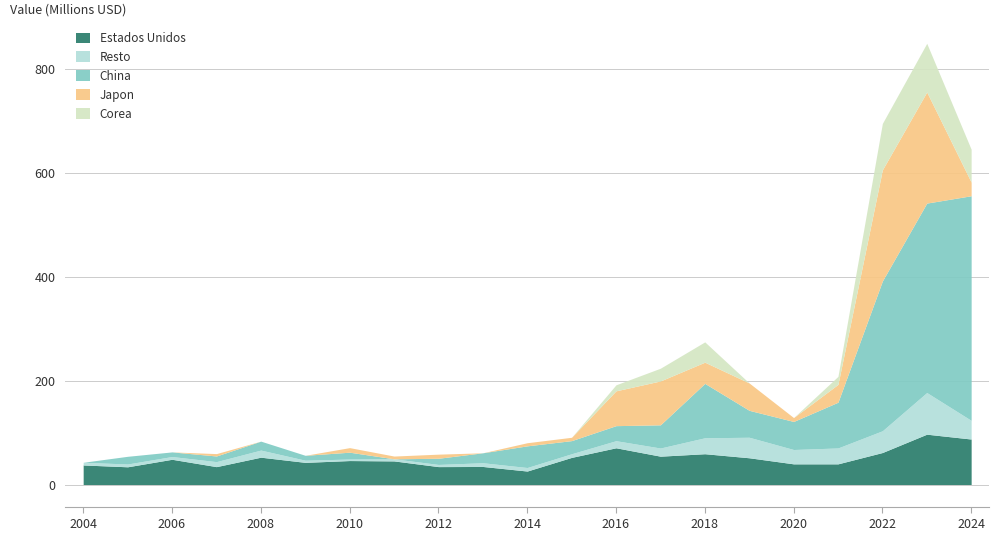

What is the sum of all Estados Unidos values?

1050.6